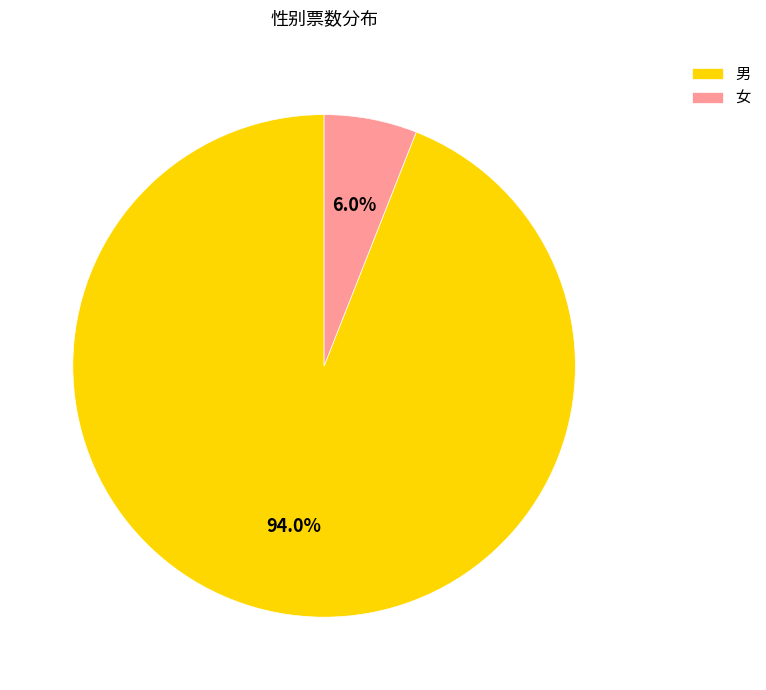

What percentage do 男 and 女 together represent?

100.0%